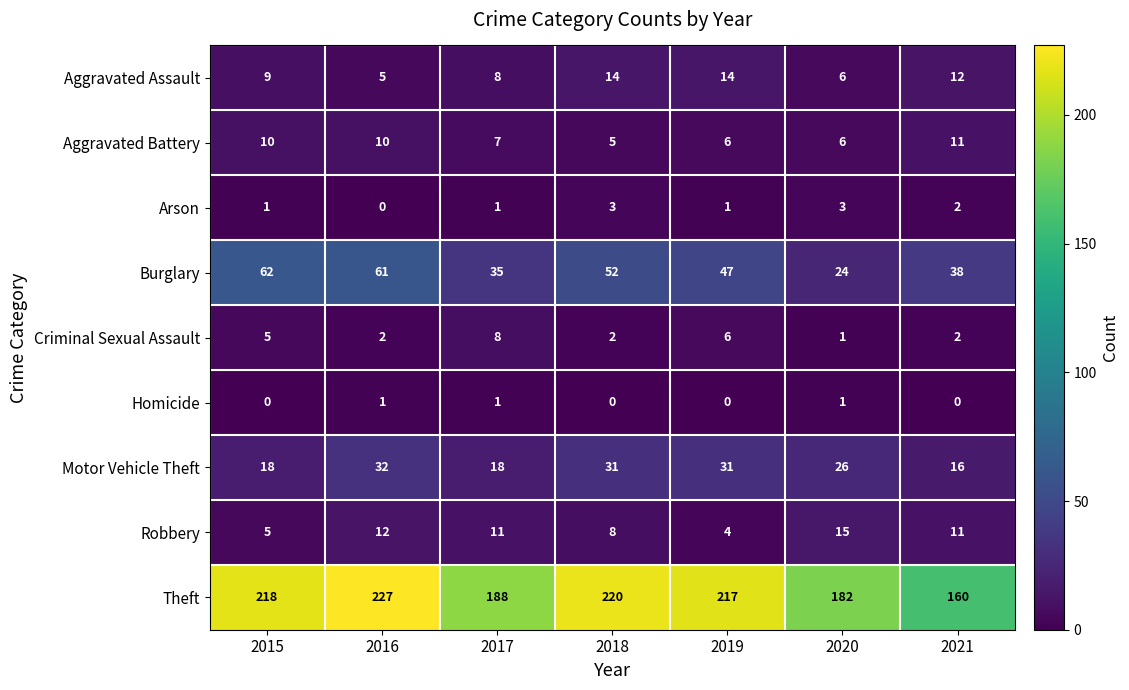

Is it true that Homicide equals -1 at 2021?

False